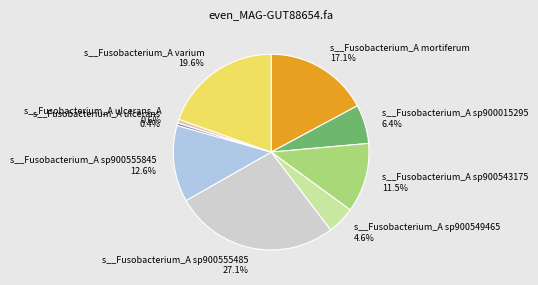

To the nearest percent, what is the combined percentage of s__Fusobacterium_A sp900015295 and s__Fusobacterium_A varium?

26%